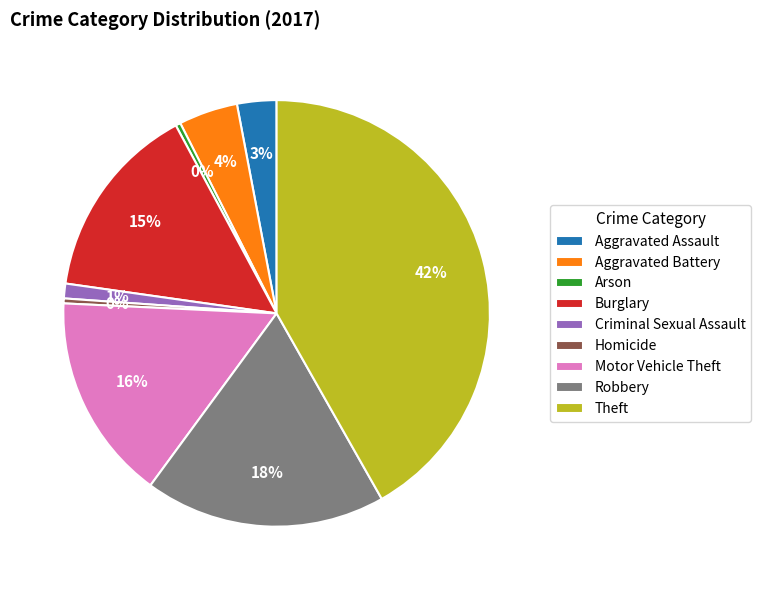

True or false: Criminal Sexual Assault accounts for 15% of the total.

False